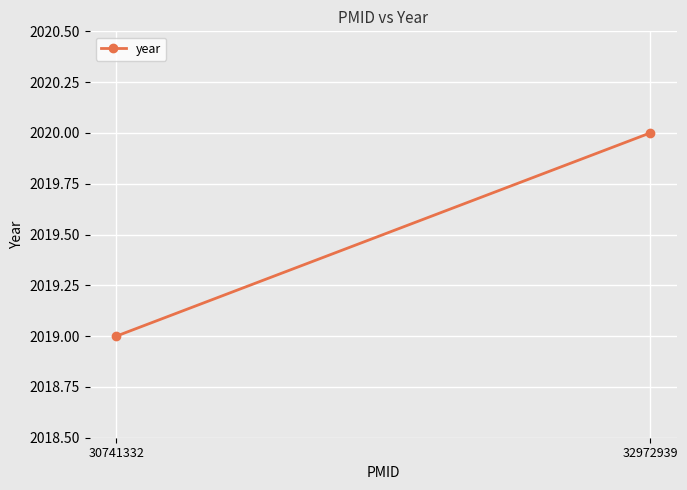

What is the difference between the values at 30741332 and 32972939?

1